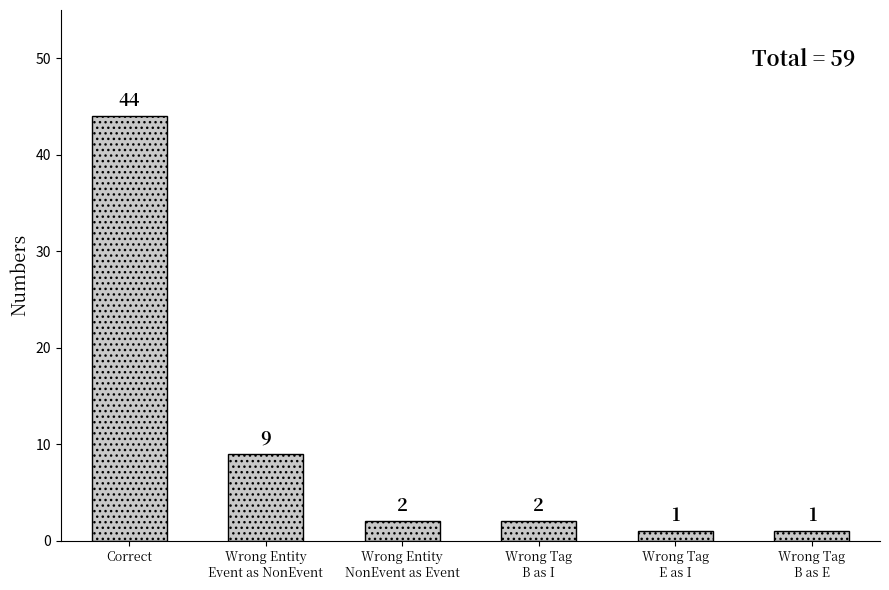

What is the average value?

10